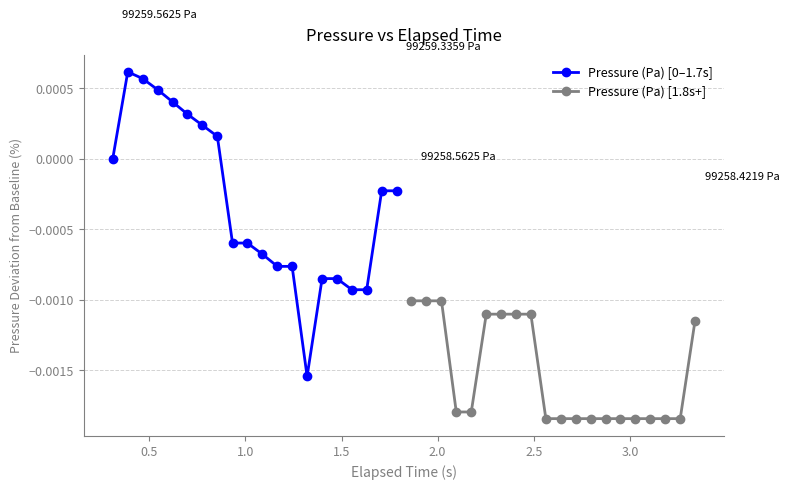

True or false: Pressure (Pa) [1.8s+] and Pressure (Pa) [0–1.7s] intersect in this chart.

False